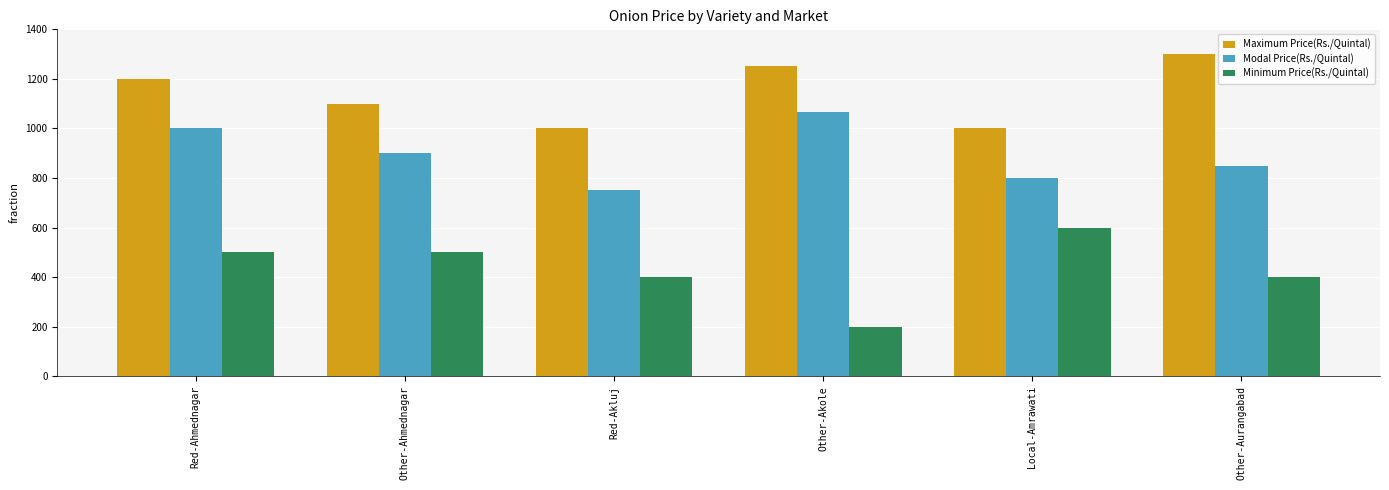

What is the sum of the Minimum Price(Rs./Quintal) values at Red-Akluj and Red-Ahmednagar?

900